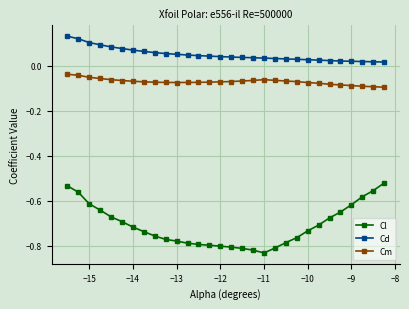

List the series in order of their overall mean, lowest first.

Cl, Cm, Cd